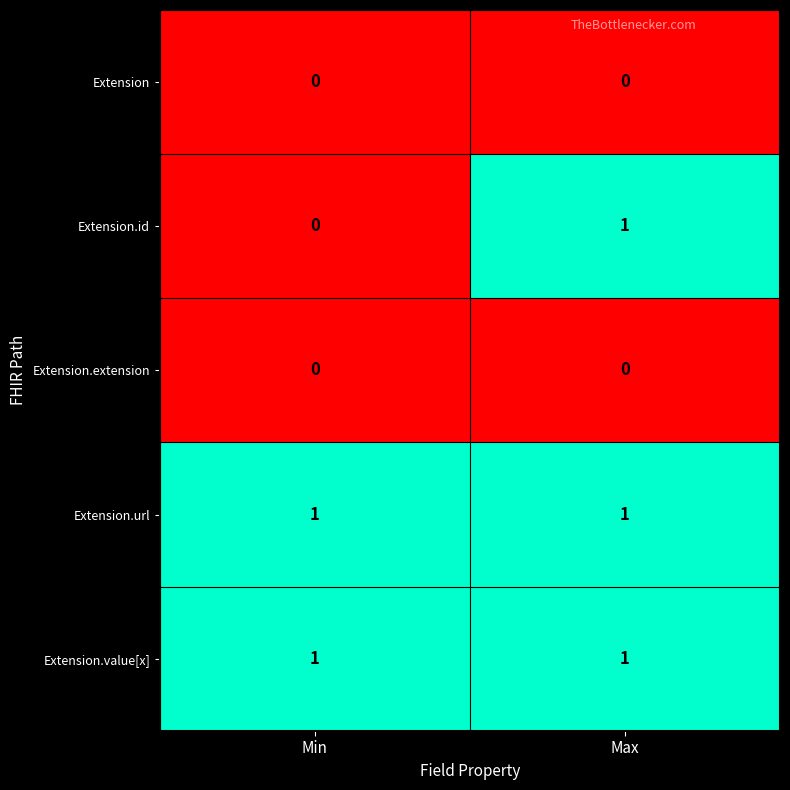

Reading left to right, transcribe all the data shown in this chart.

Extension: 0	0
Extension.id: 0	1
Extension.extension: 0	0
Extension.url: 1	1
Extension.value[x]: 1	1